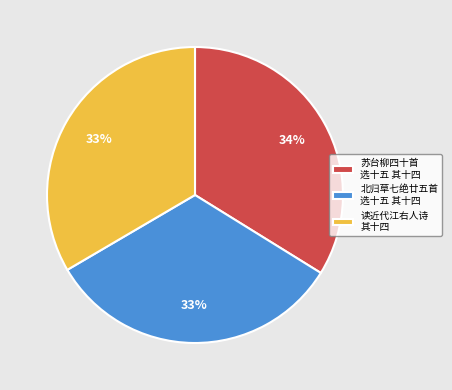

To the nearest percent, what is the difference between the largest and smallest slice percentages?

1%